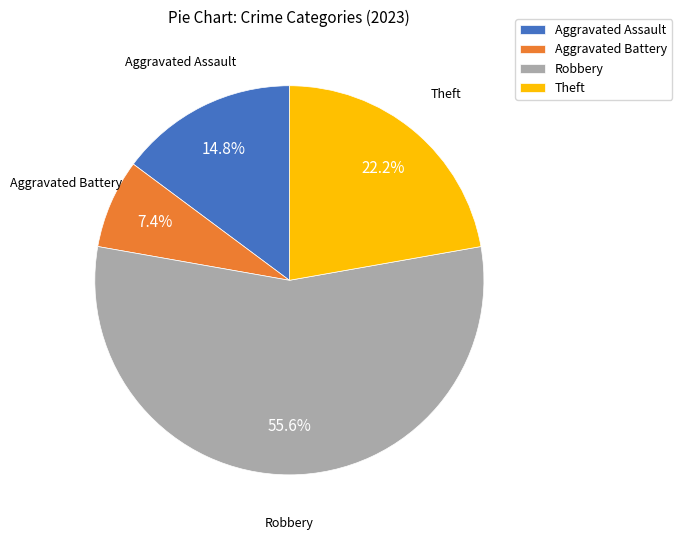

To the nearest percent, what is the difference between the Robbery and Theft slice percentages?

33%